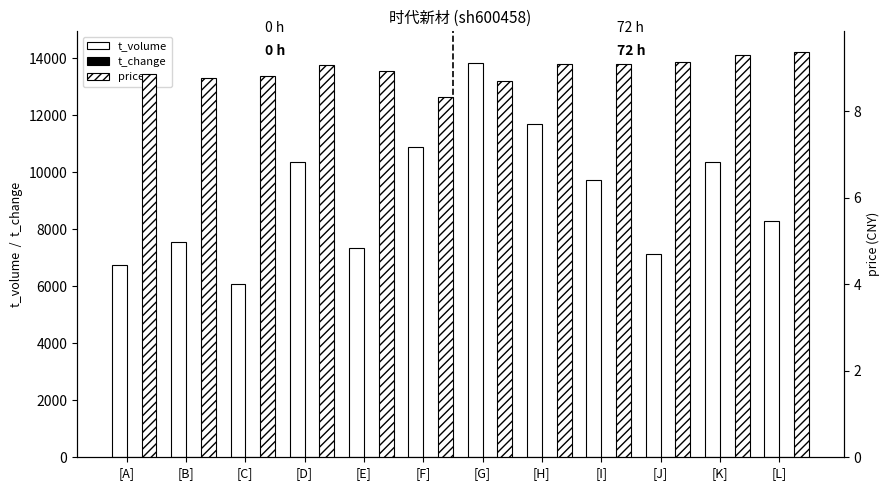

Reading left to right, transcribe all the data shown in this chart.

t_volume: 6759.0	7546.0	6087.0	10344.0	7323.0	10877.0	13832.0	11699.0	9719.0	7131.0	10359.0	8302.0
t_change: 0.9	1.1	0.9	1.4	1.0	1.6	2.0	1.6	1.3	1.0	1.4	1.1
price: 8.9	8.8	8.8	9.1	8.9	8.3	8.7	9.1	9.1	9.1	9.3	9.4